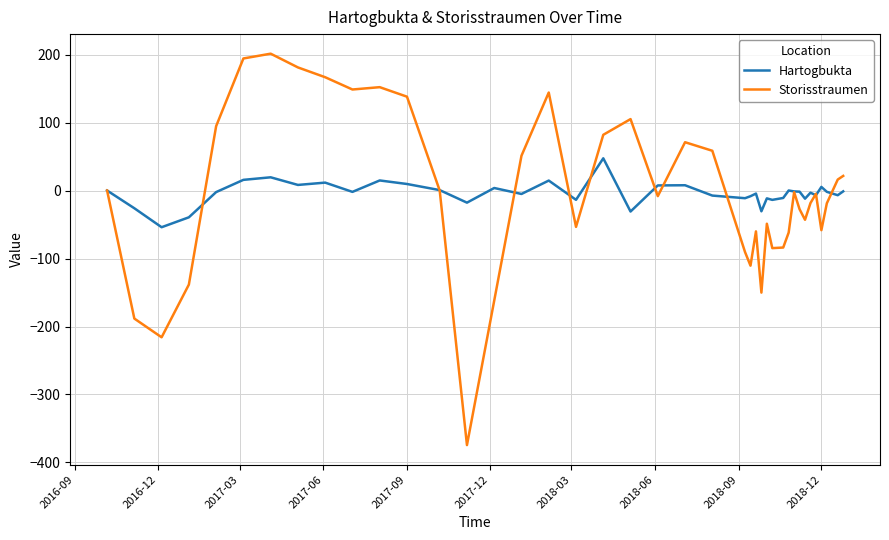

Rank the series by their maximum value, from highest to lowest.

Storisstraumen, Hartogbukta